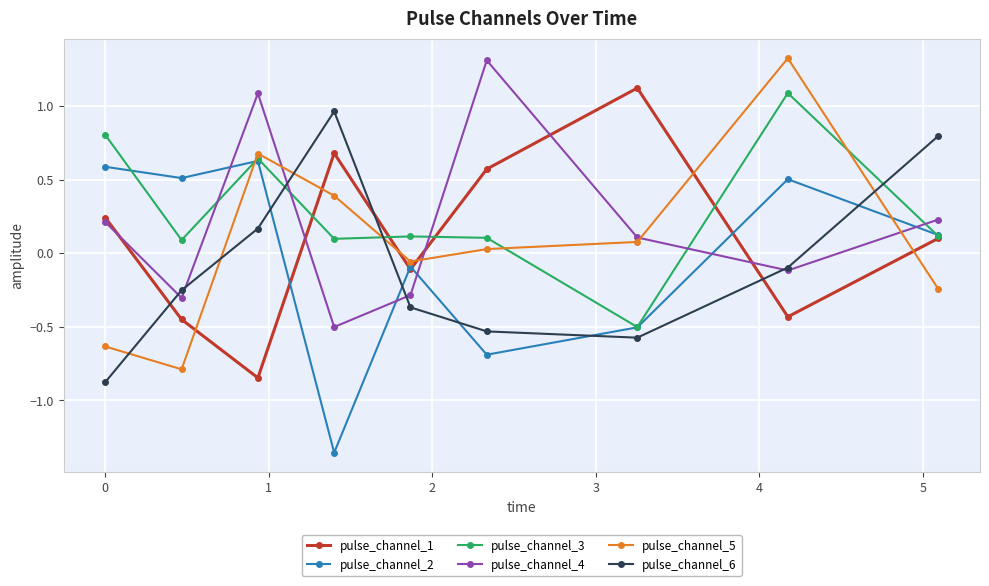

How many interior local peaks does the pulse_channel_2 series have?

3